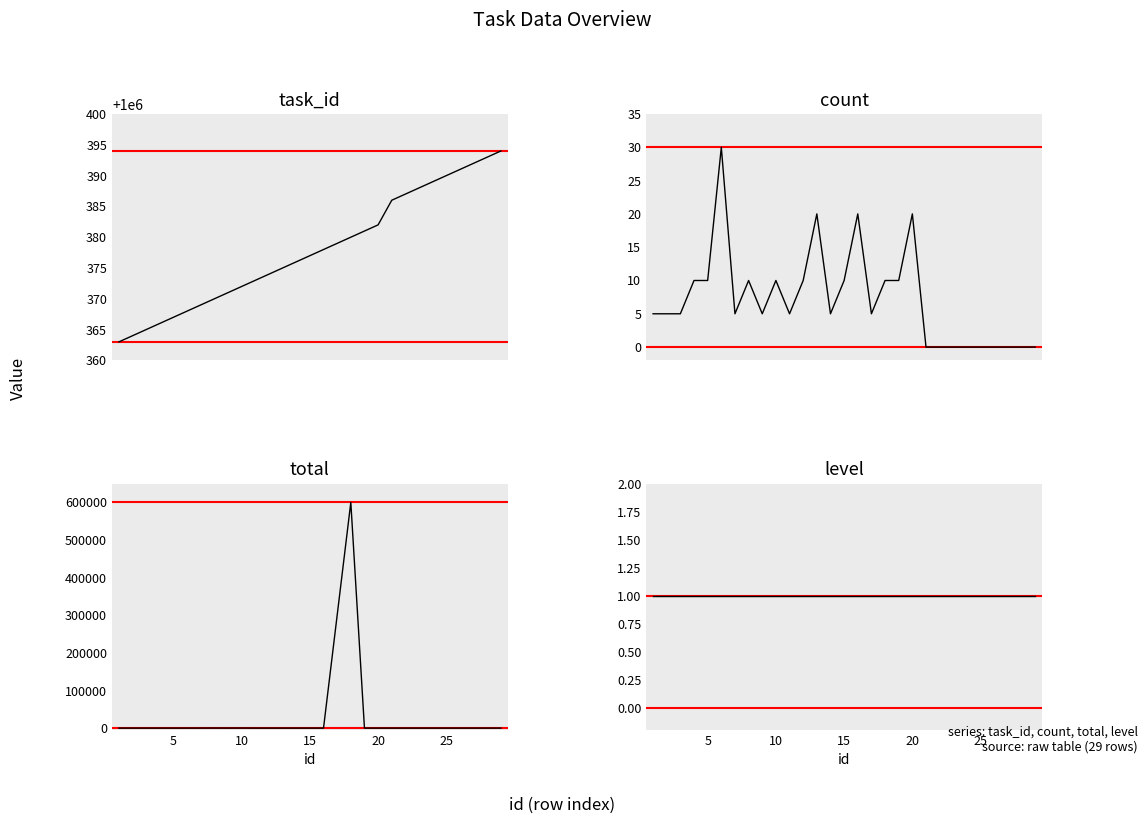

Which series has the largest total across all categories?

task_id